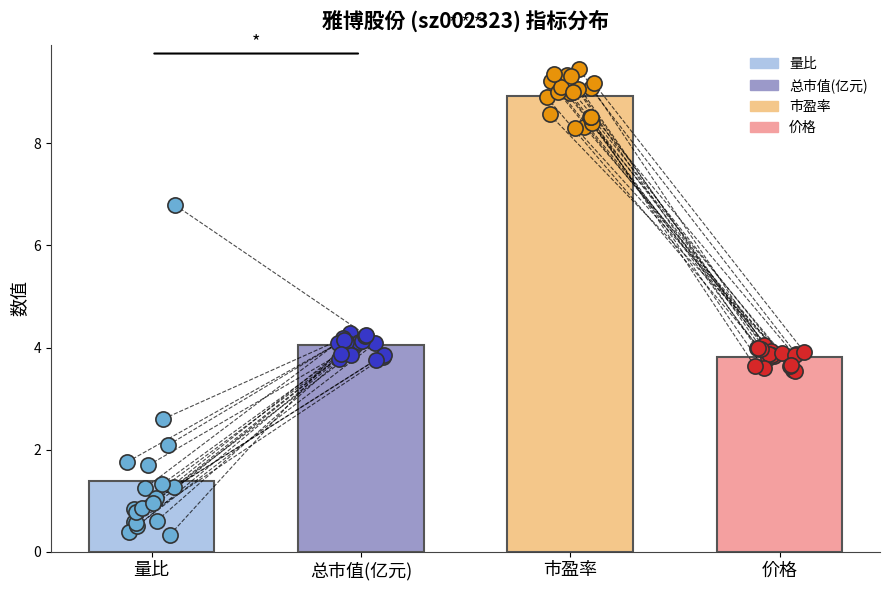

What are all the series names shown in the legend?

量比, 总市值(亿元), 市盈率, 价格